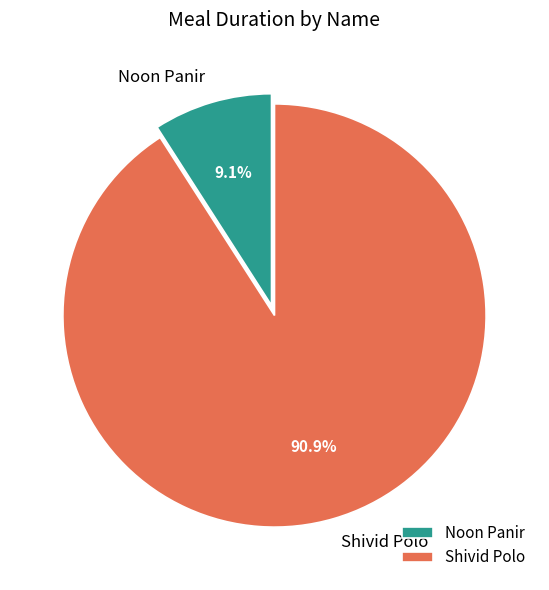

To the nearest percent, what percentage of the pie is Shivid Polo?

91%